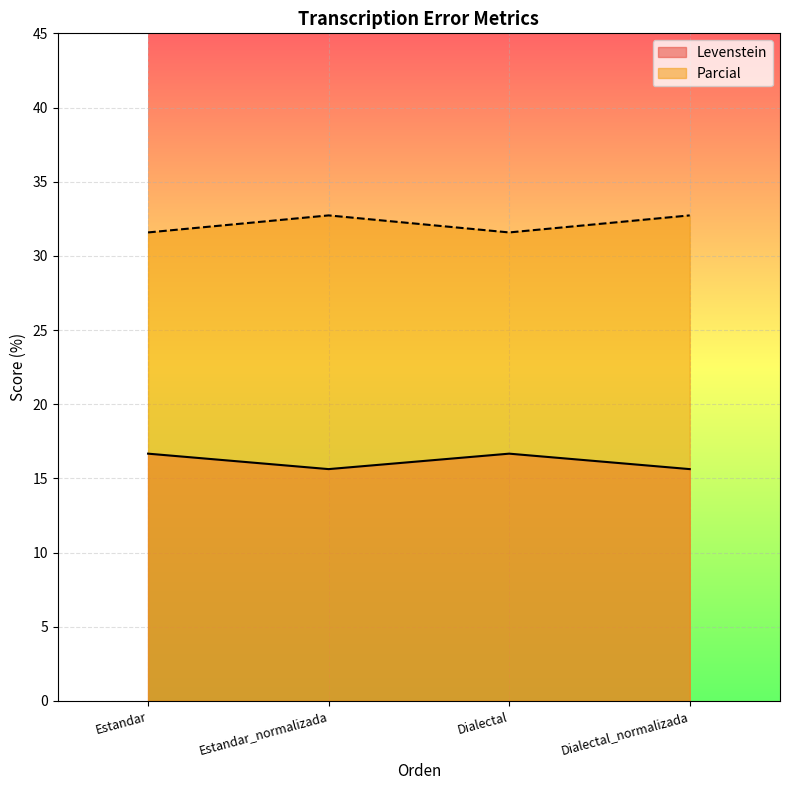

Read the Levenstein value at Estandar_normalizada.

15.6